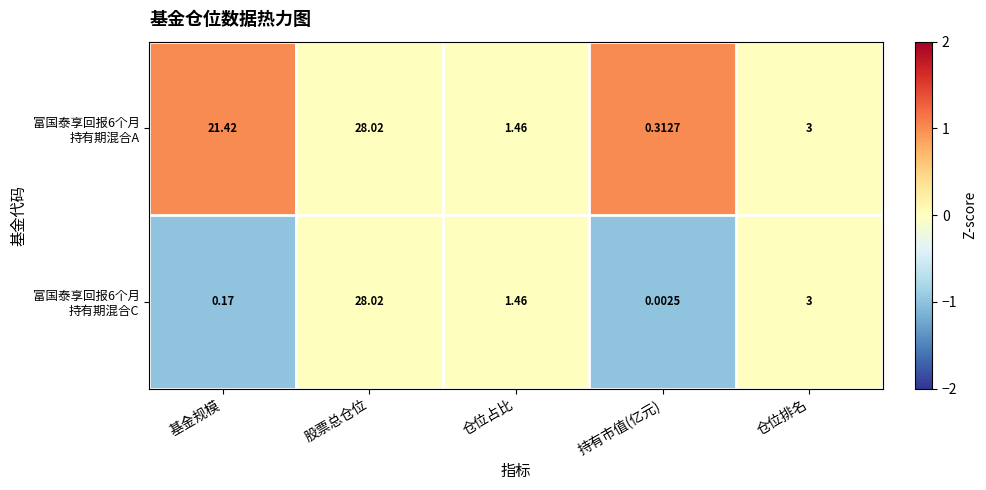

Which category has the highest value across all series?

股票总仓位